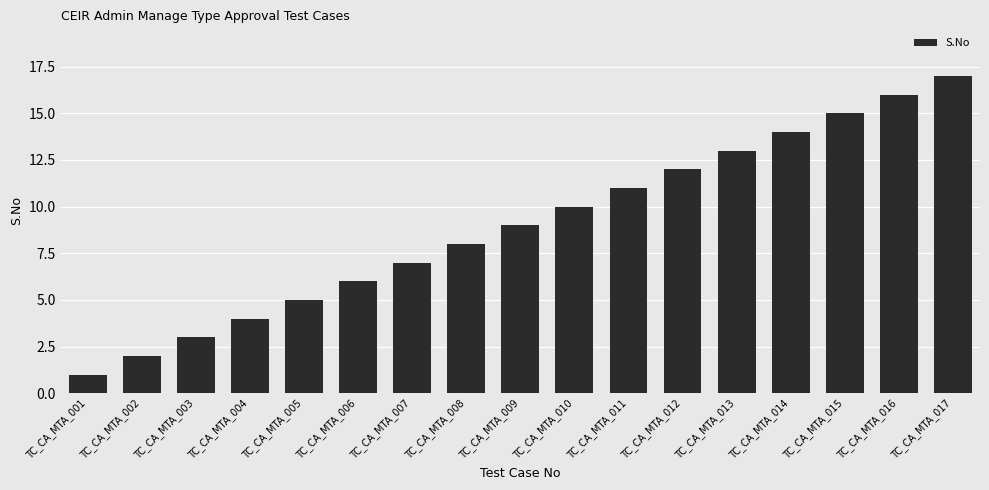

How many data points are less than 9?

8